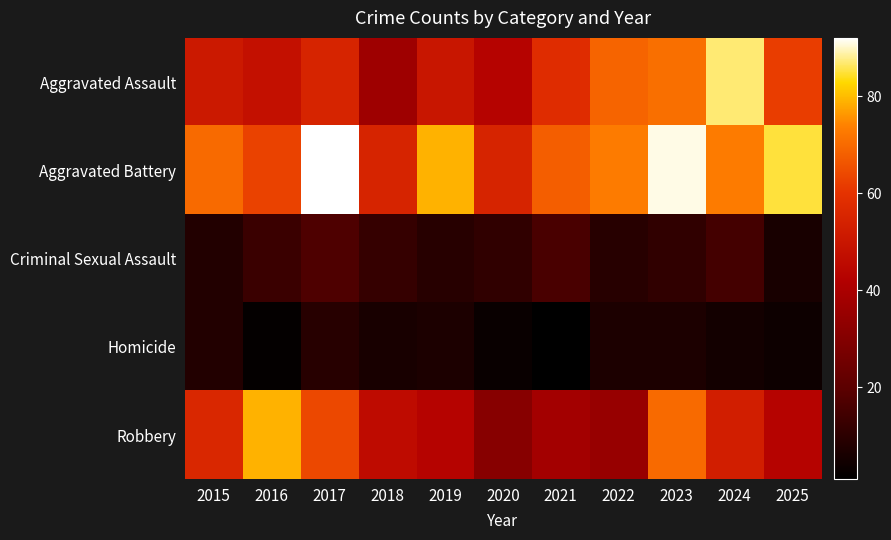

Which series has the largest total across all categories?

Aggravated Battery